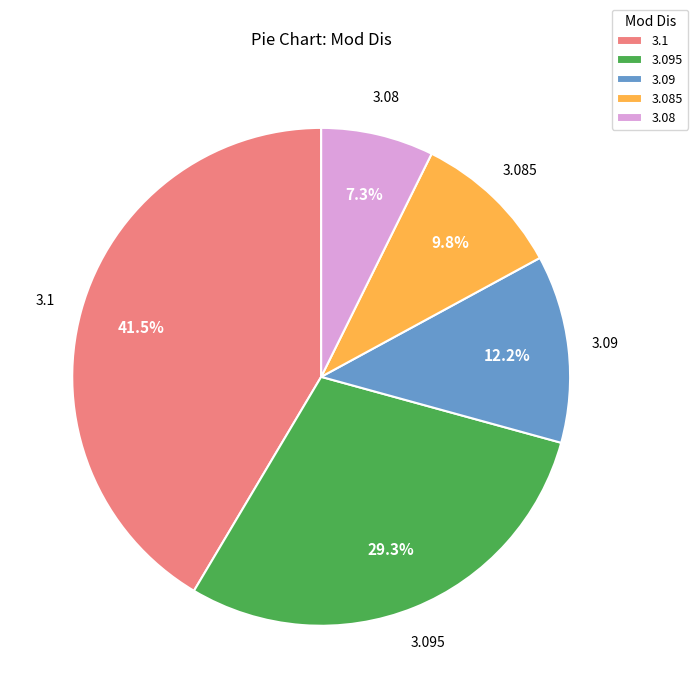

Does any single category account for the majority?

No